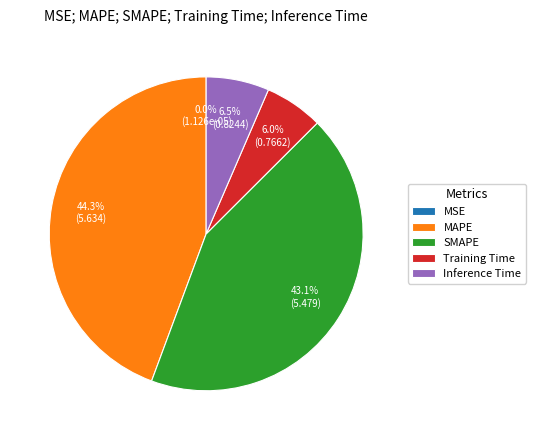

Which category has the biggest portion of the pie?

MAPE